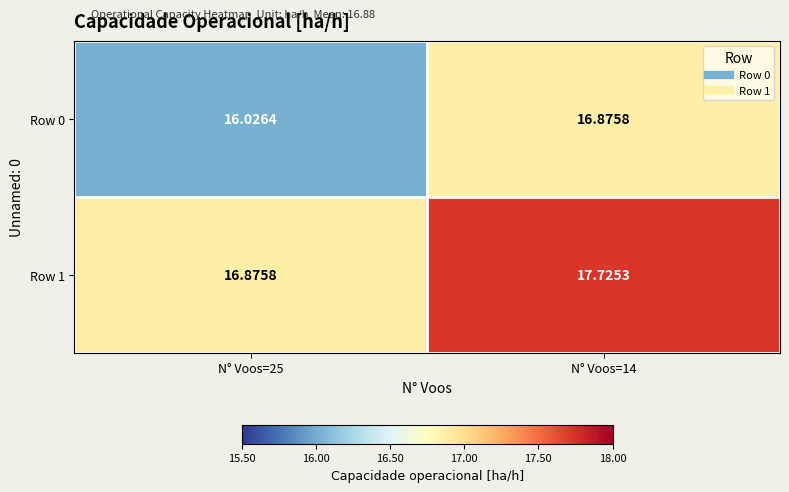

At which category is the sum across all series the highest?

N° Voos=14